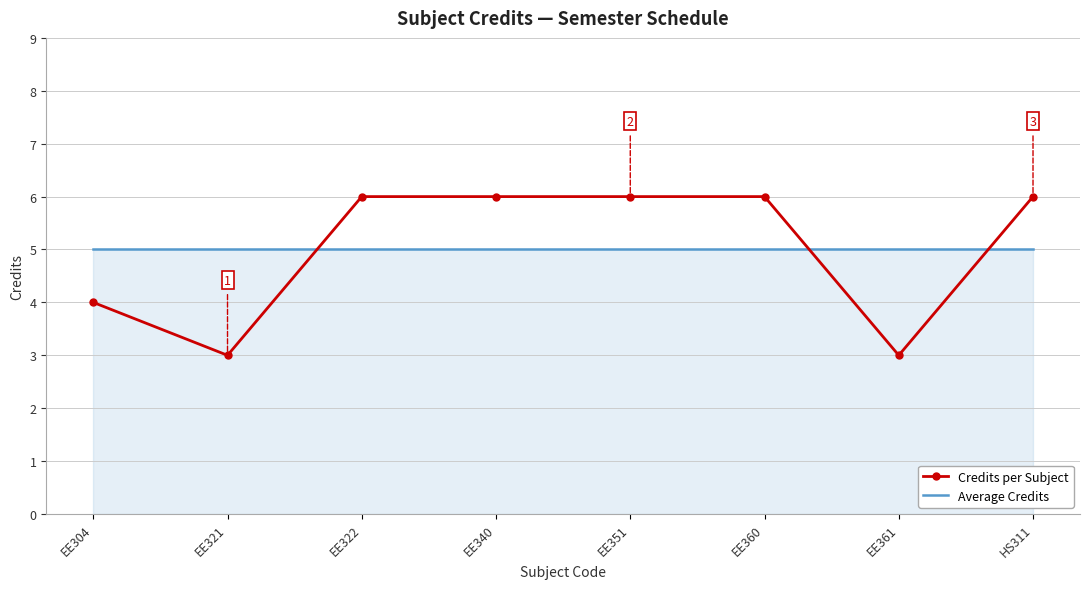

What is the spread (max minus min) of values at EE340?

1